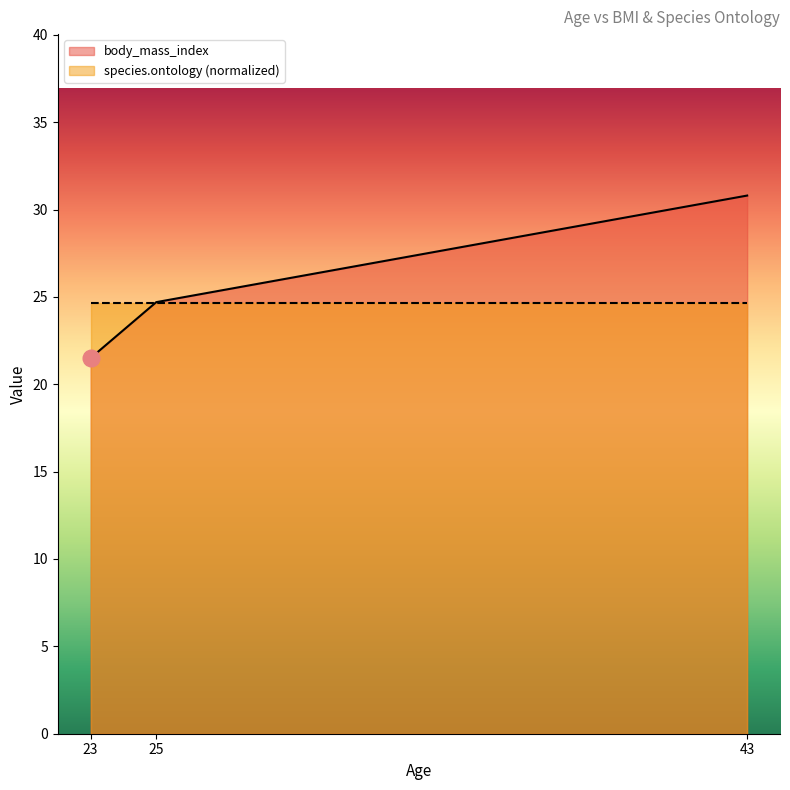

The value at 43 is 11.4. True or false?

False